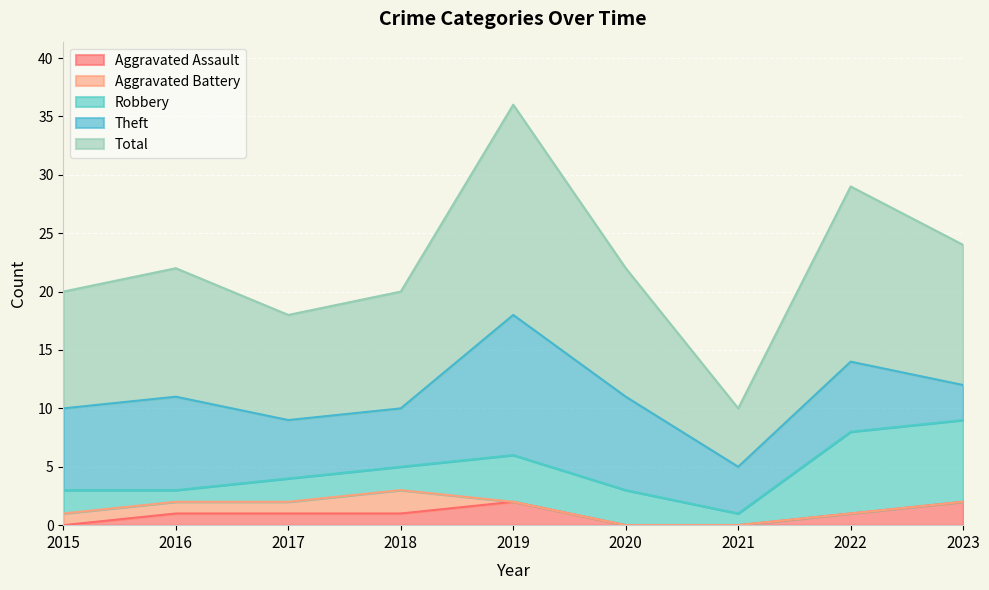

Which has a higher value, 2022 or 2021?

2022